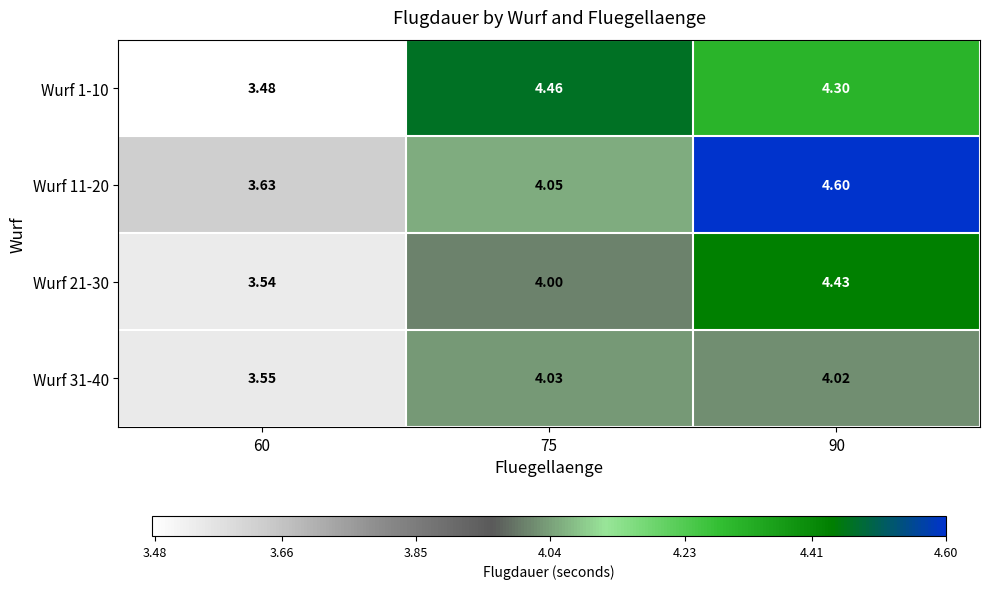

Rank the series at 75 from lowest to highest value.

Wurf 21-30, Wurf 31-40, Wurf 11-20, Wurf 1-10